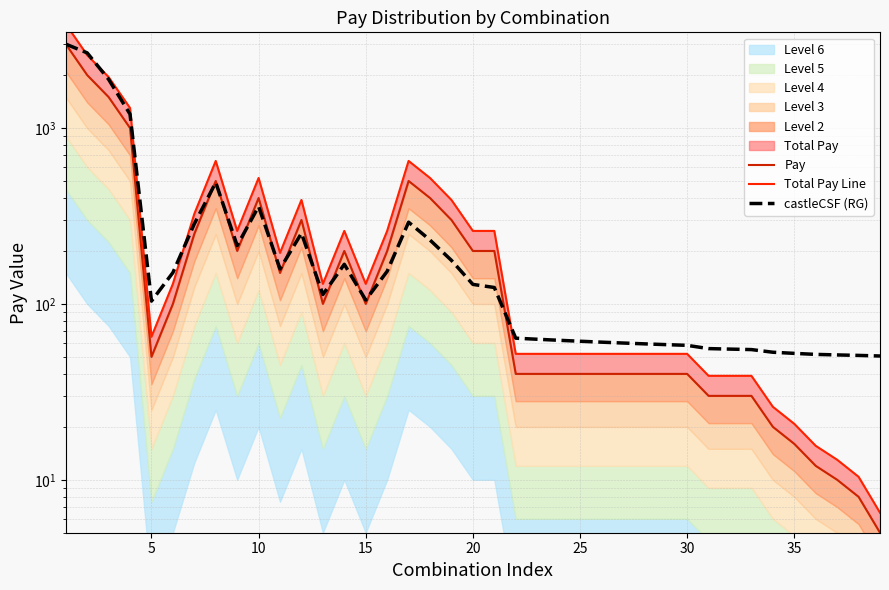

What is the lowest value of the Total Pay Line series?

6.5